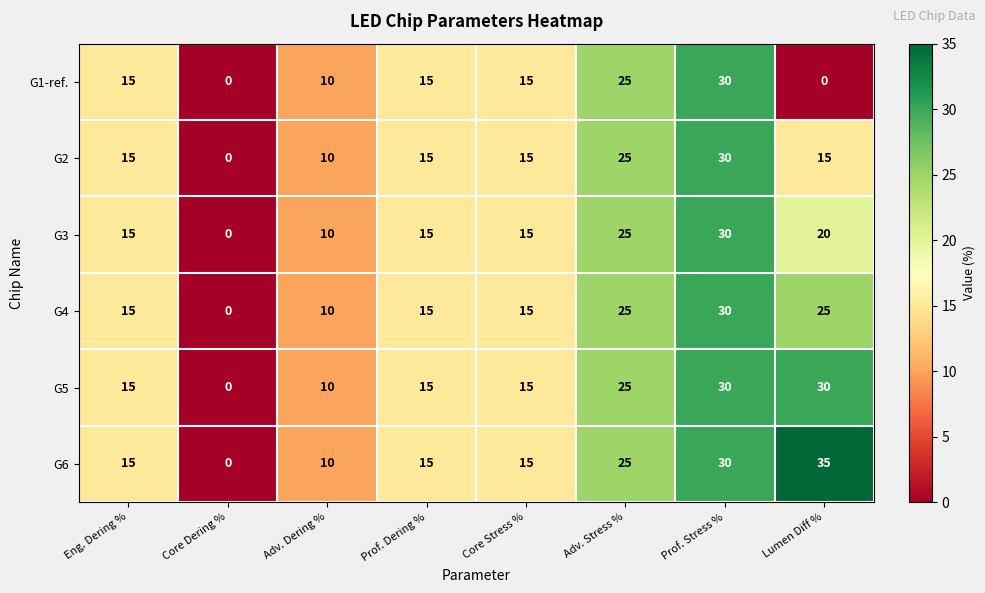

What is the maximum value for G2?

30